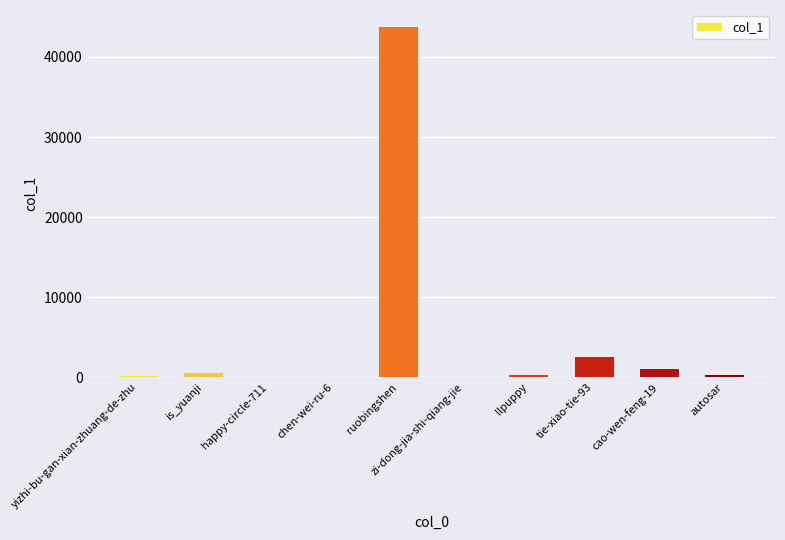

Which category has the highest value across all series?

ruobingshen